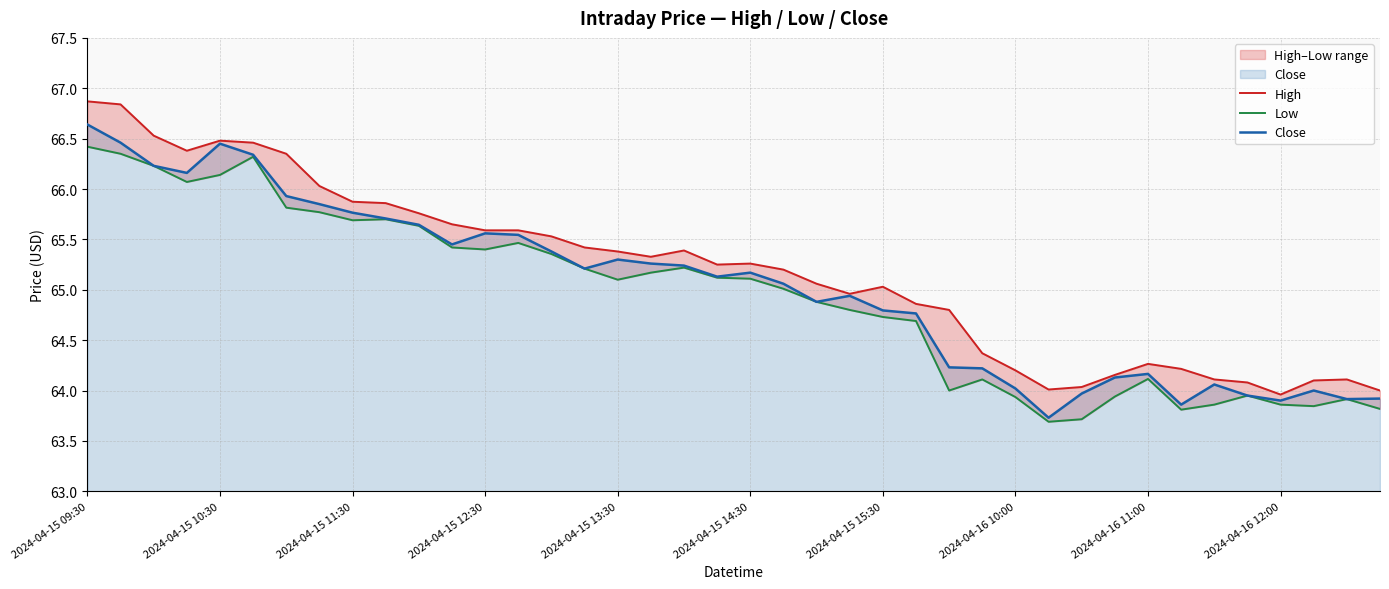

Rank the series at 19 from lowest to highest value.

Low, Close, High